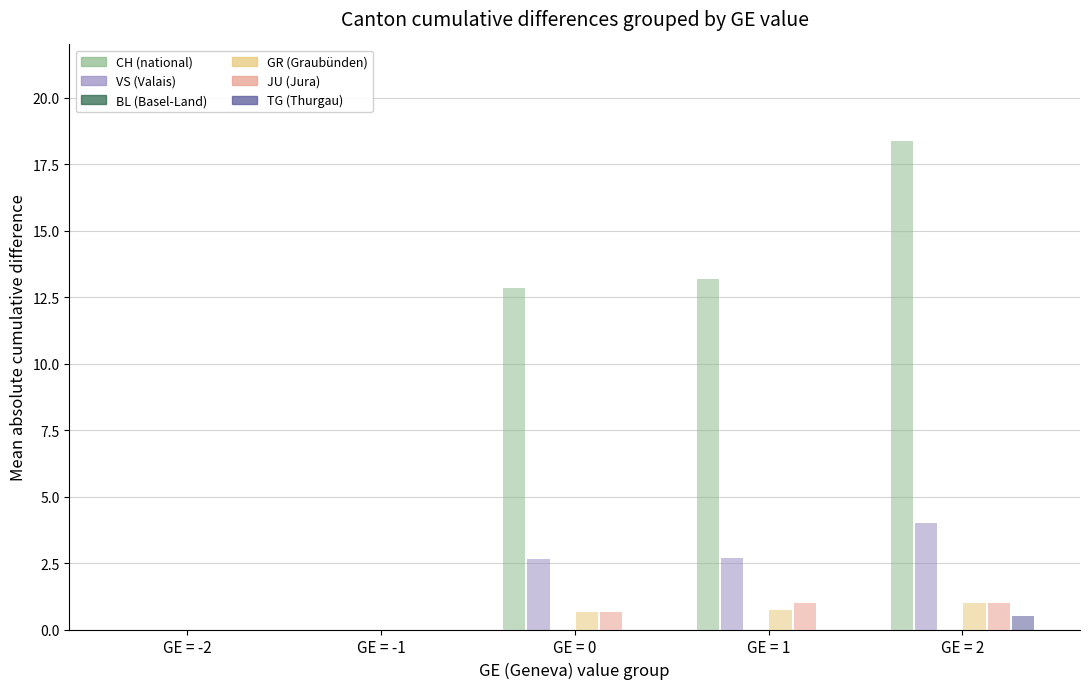

How many distinct data groups are displayed?

5